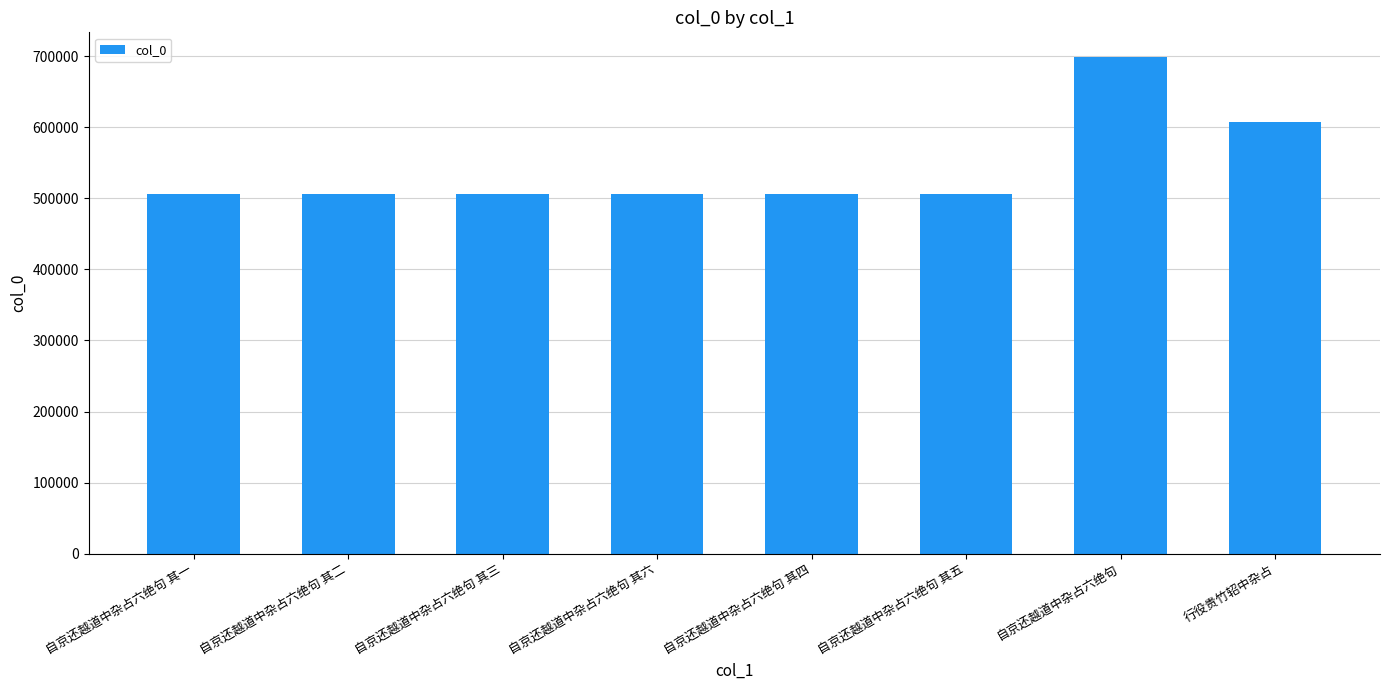

Which label corresponds to the largest value in the chart?

自京还越道中杂占六绝句